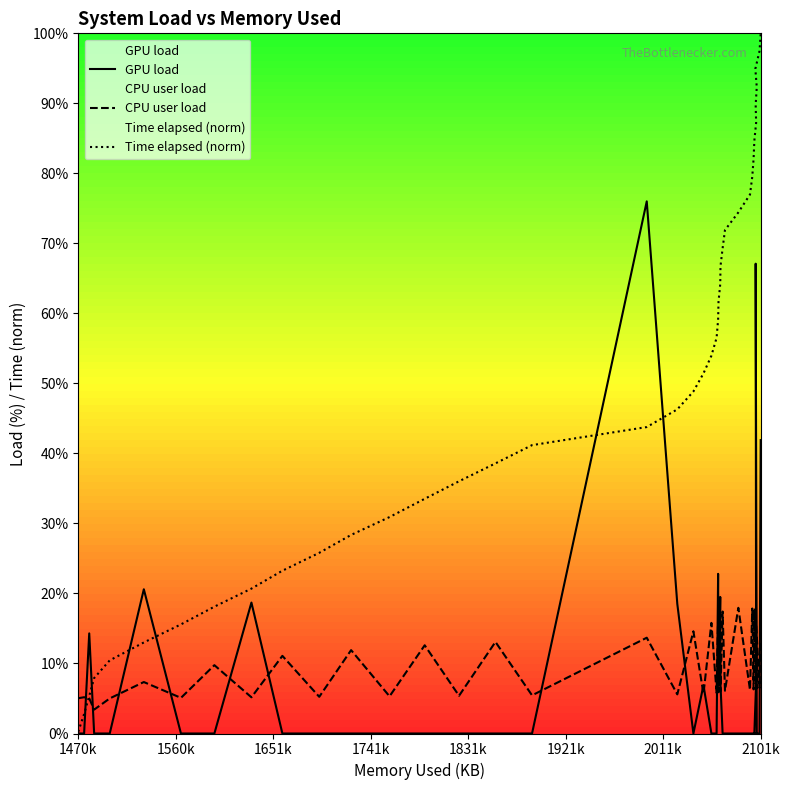

How many lines are shown in the chart?

3